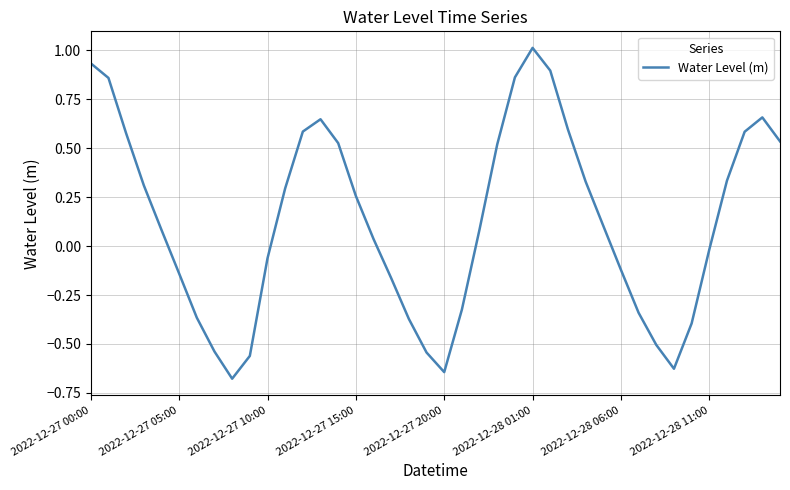

What is the greatest value displayed?

1.0